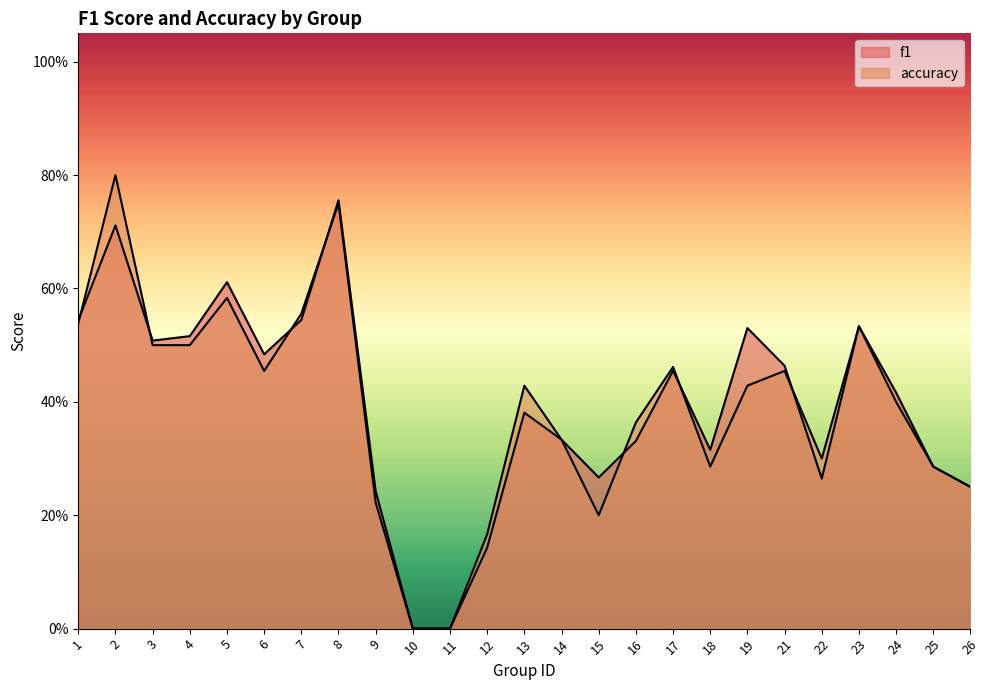

Which series has the largest total across all categories?

f1